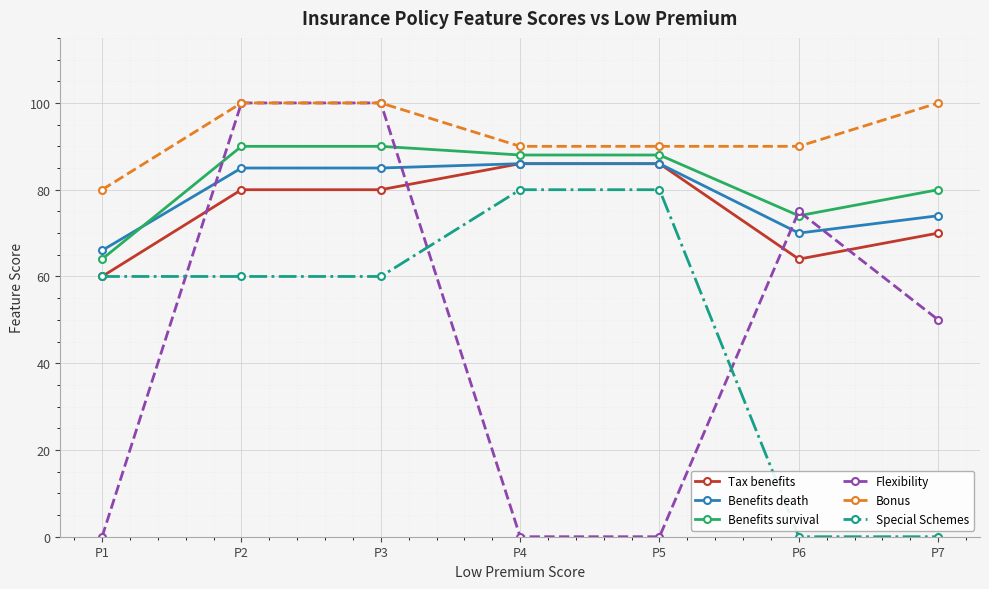

True or false: Bonus and Benefits death intersect in this chart.

False